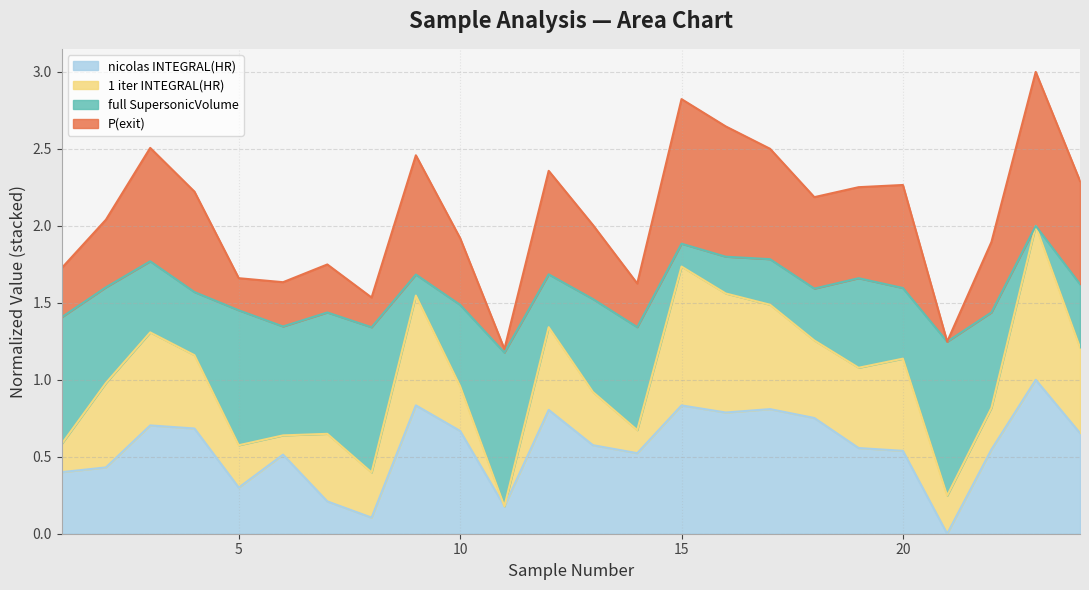

What is the value of the P(exit) point at the 8th from the left?

1.5